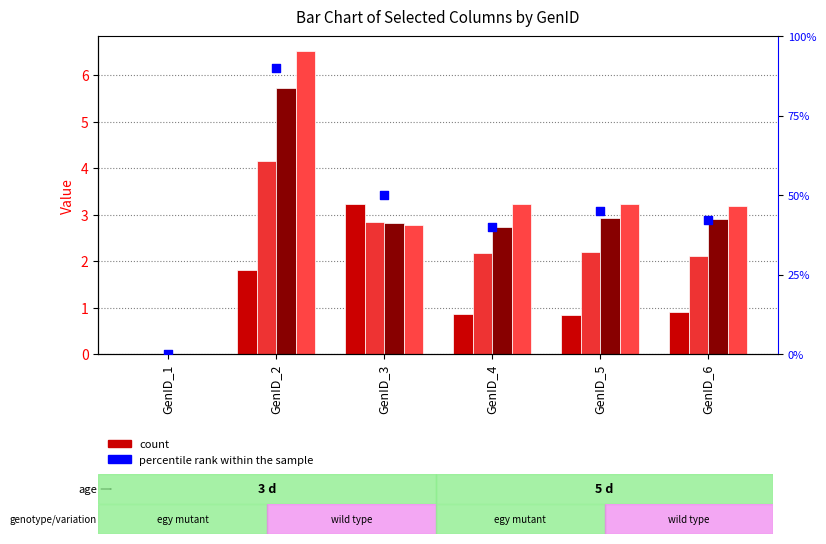

Which series contains the lowest Y value?

col_8